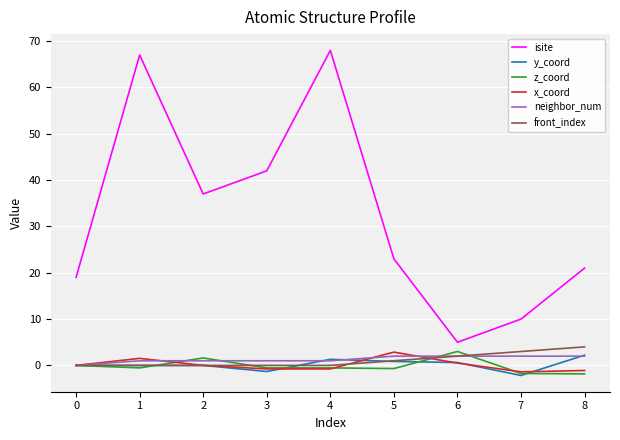

What is the maximum value for isite?

68.0